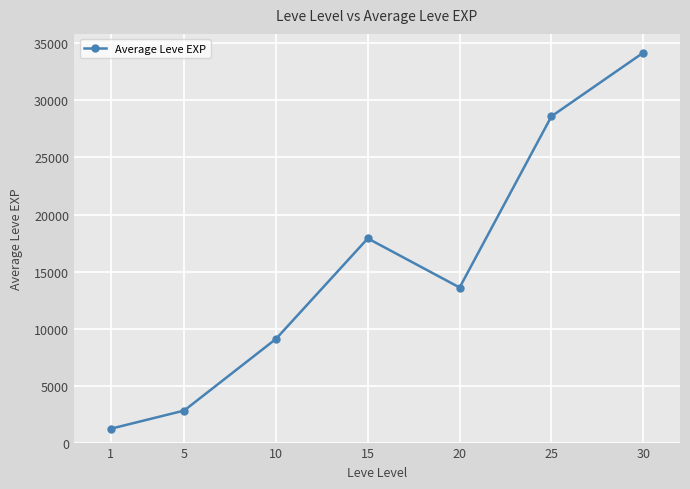

What is the maximum value shown in the chart?

34190